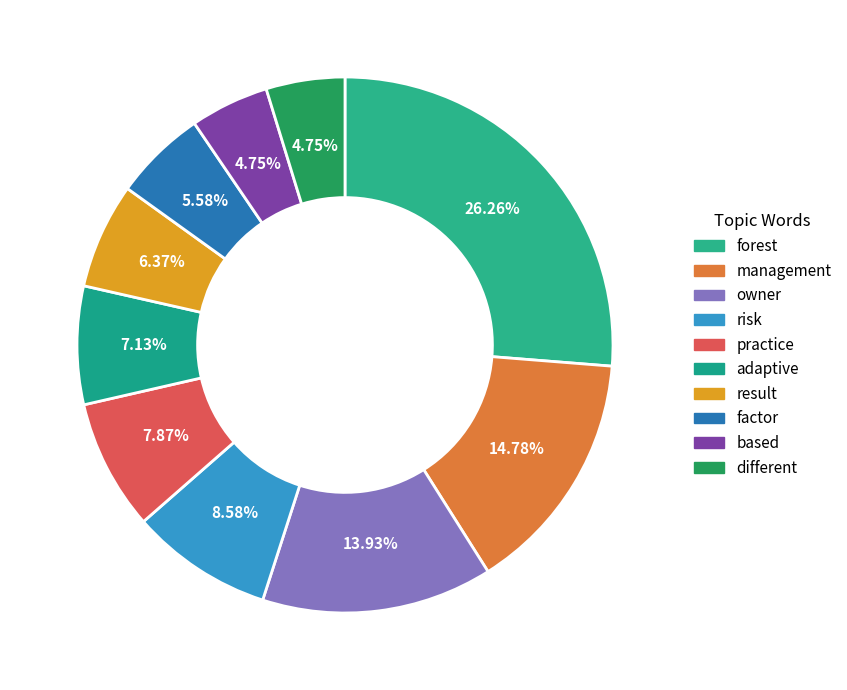

Is it true that risk is 23% of the pie?

False